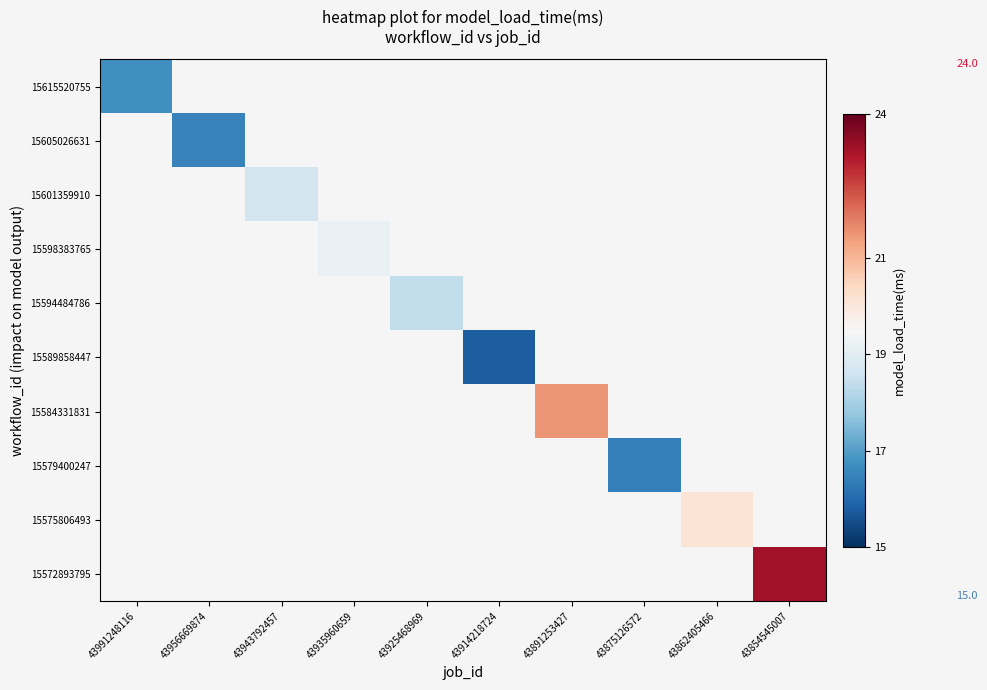

At how many categories does at least one series exceed 16?

9